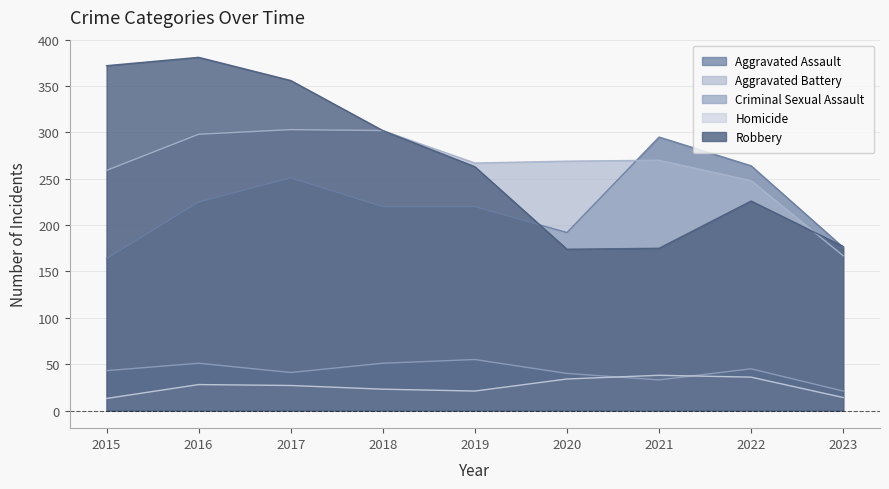

How many lines are shown in the chart?

5